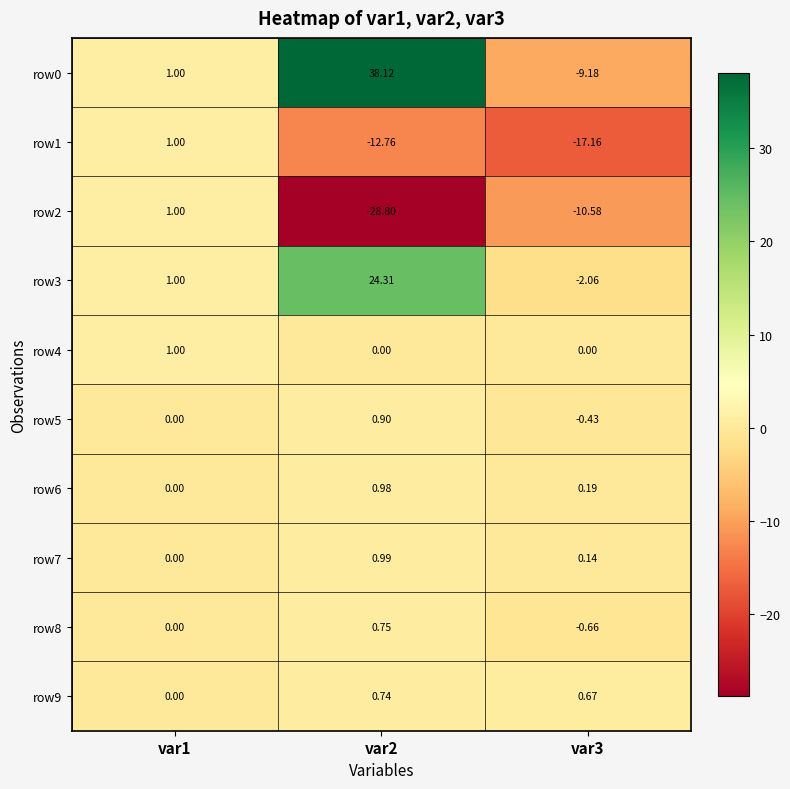

Is the value of row1 at var2 greater than the value of row8 at var1?

No